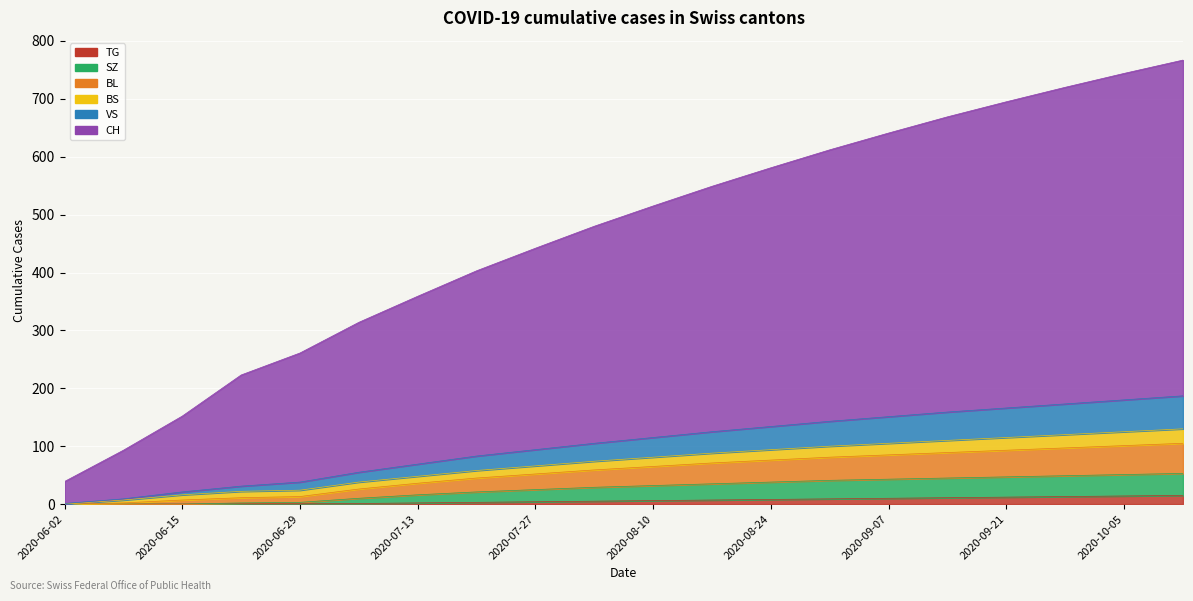

Which category has the highest value across all series?

2020-10-12